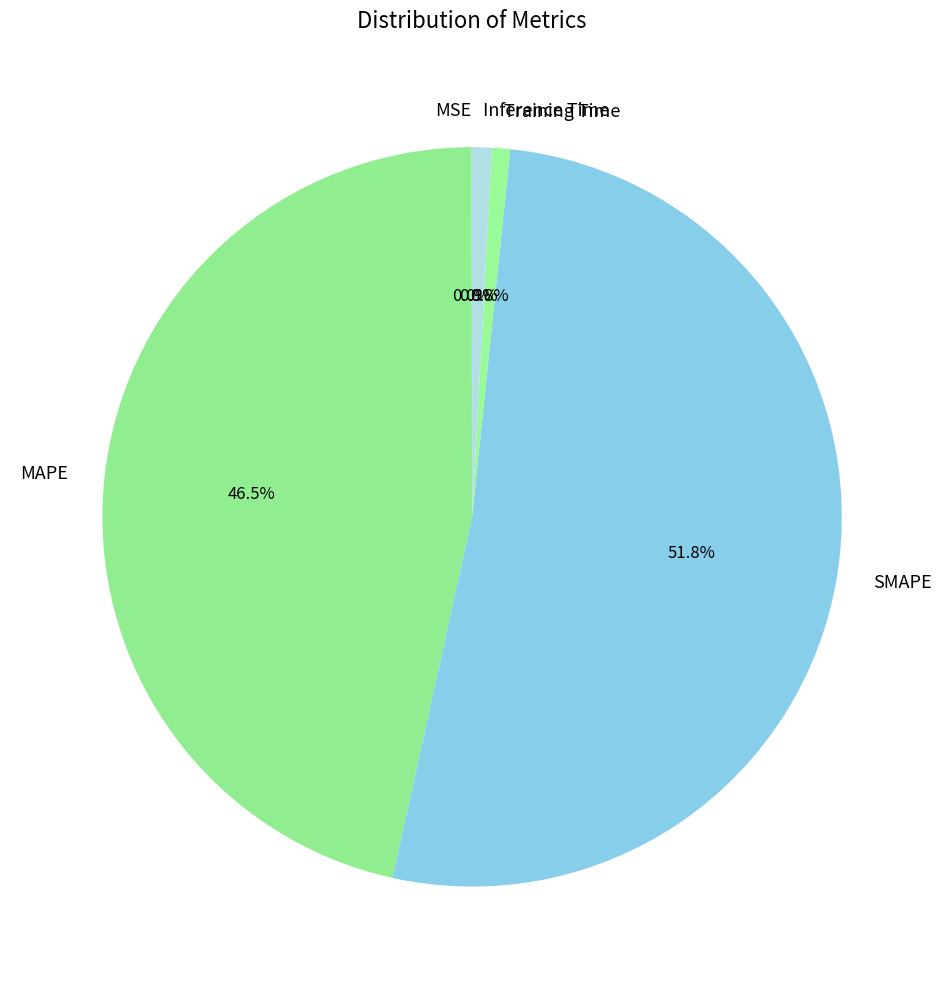

Is SMAPE the majority of the pie?

Yes